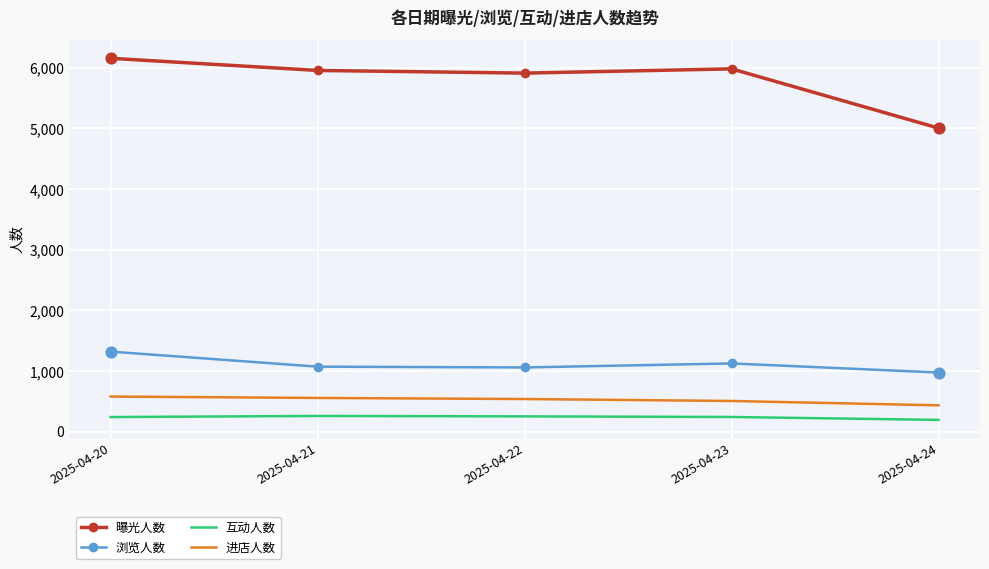

What is the total value across all series at 2025-04-22?

7754